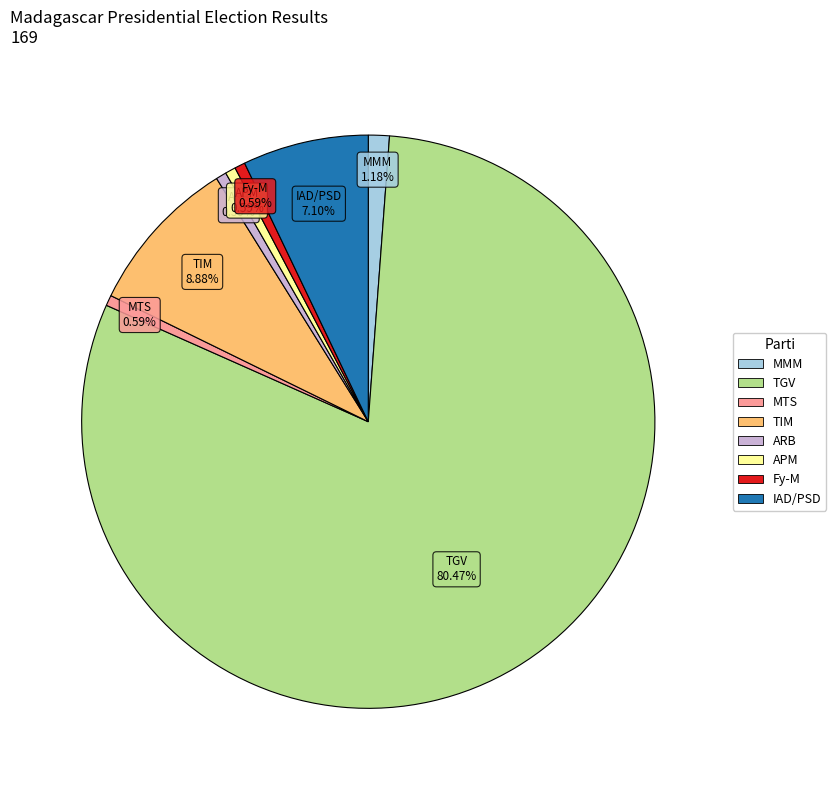

Does any single category account for the majority?

Yes